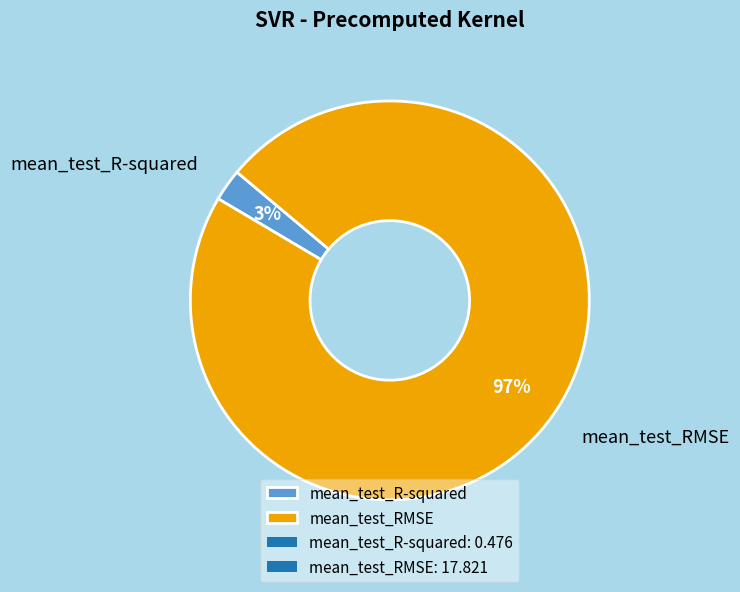

How many segments does this pie chart have?

2